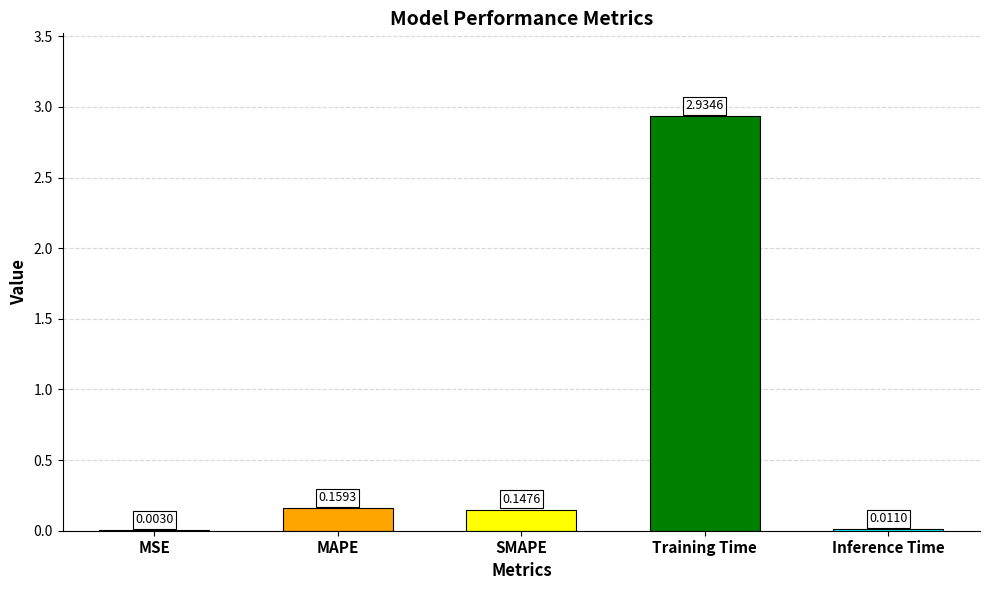

At which category does the chart reach its peak across all series?

Training Time